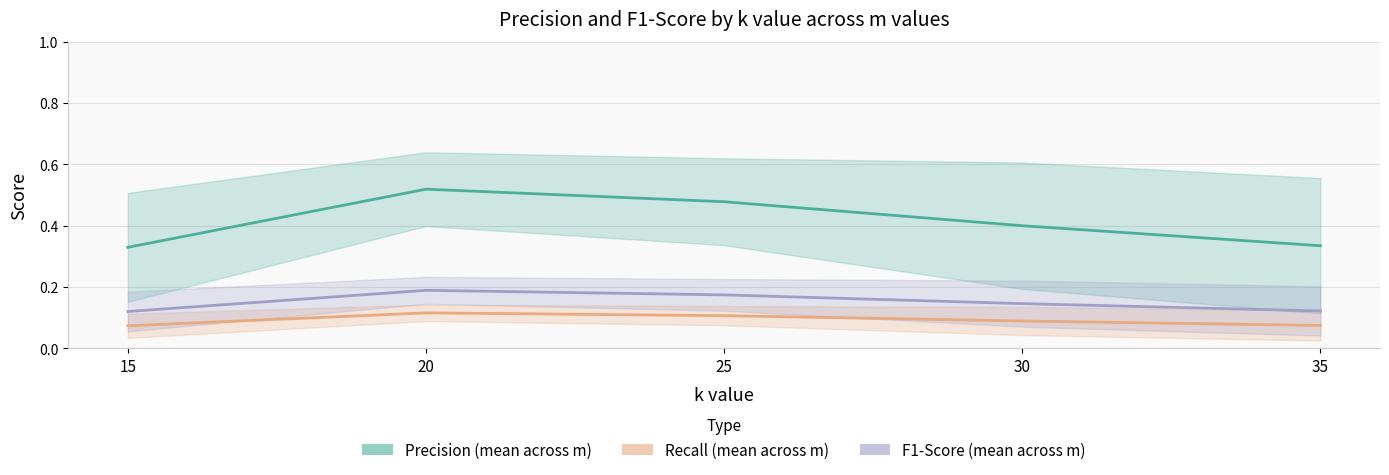

Reading left to right, extract all data points from this chart.

Precision (mean across m): 0.3	0.5	0.5	0.4	0.3
Recall (mean across m): 0.1	0.1	0.1	0.1	0.1
F1-Score (mean across m): 0.1	0.2	0.2	0.1	0.1